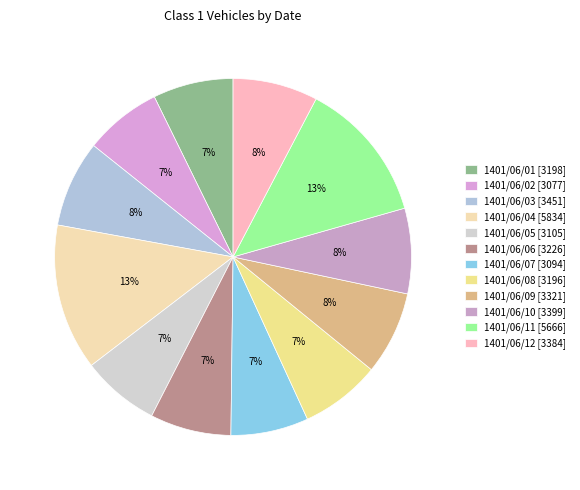

How many slices are in this pie chart?

12